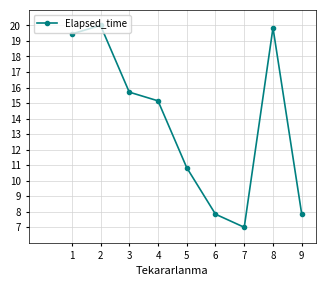

Which has a higher value, 2 or 1?

2